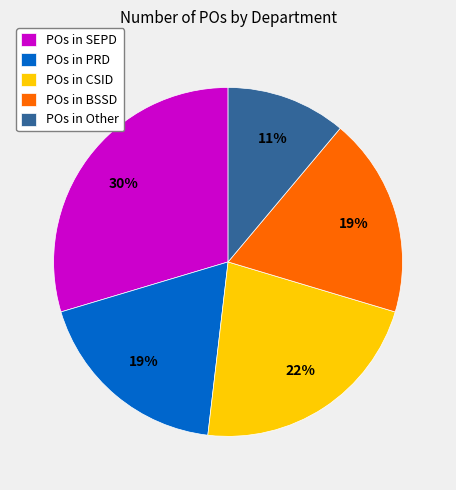

Combined, do POs in BSSD and POs in CSID account for over 50%?

No